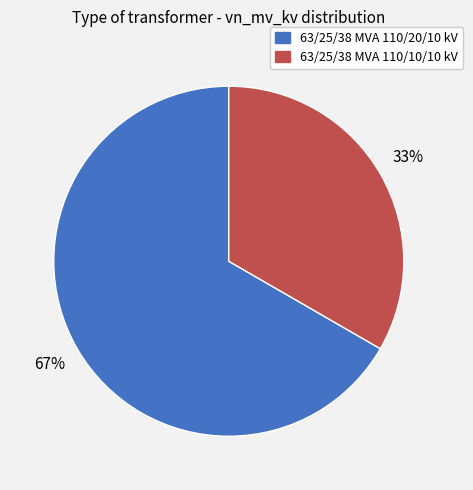

How many slices are in this pie chart?

2